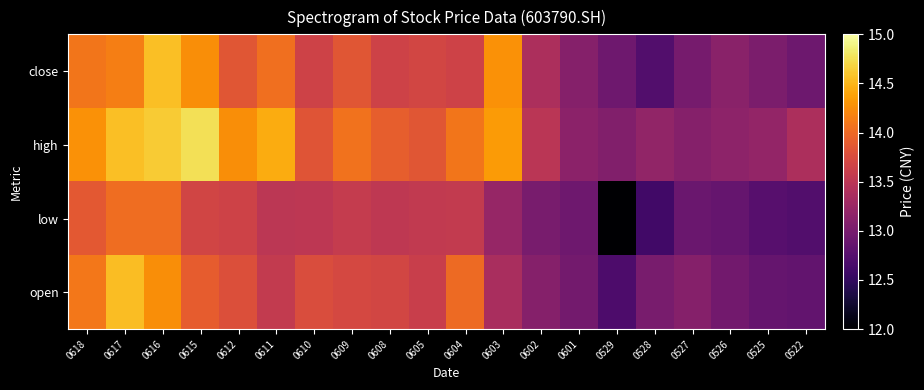

List the series in order of their overall mean, lowest first.

low, open, close, high